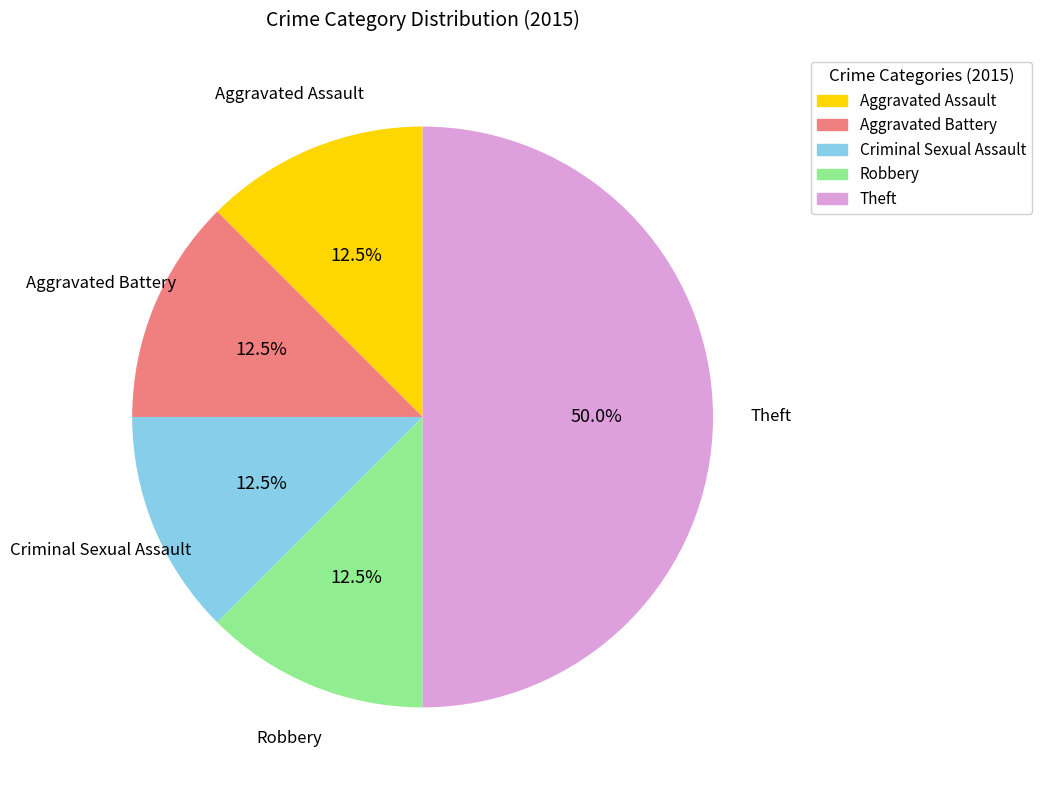

Between Robbery and Theft, which is larger?

Theft